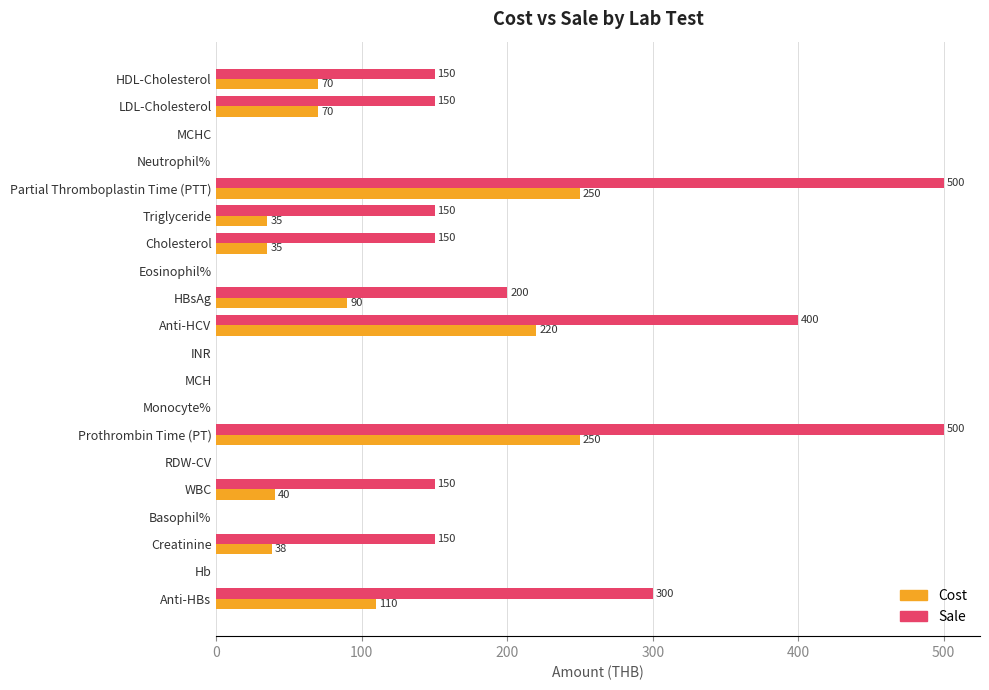

Count the number of data series in this chart.

2